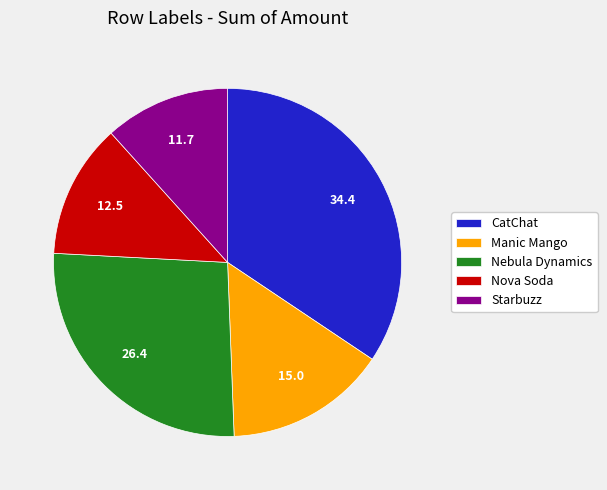

Do Nova Soda and Manic Mango together represent more than half of the pie?

No